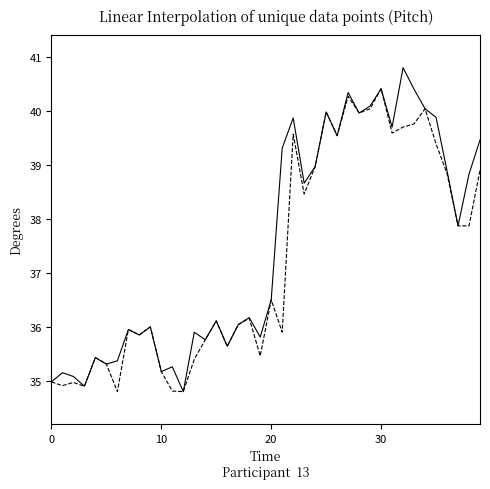

What is the maximum value shown in the chart?

40.8